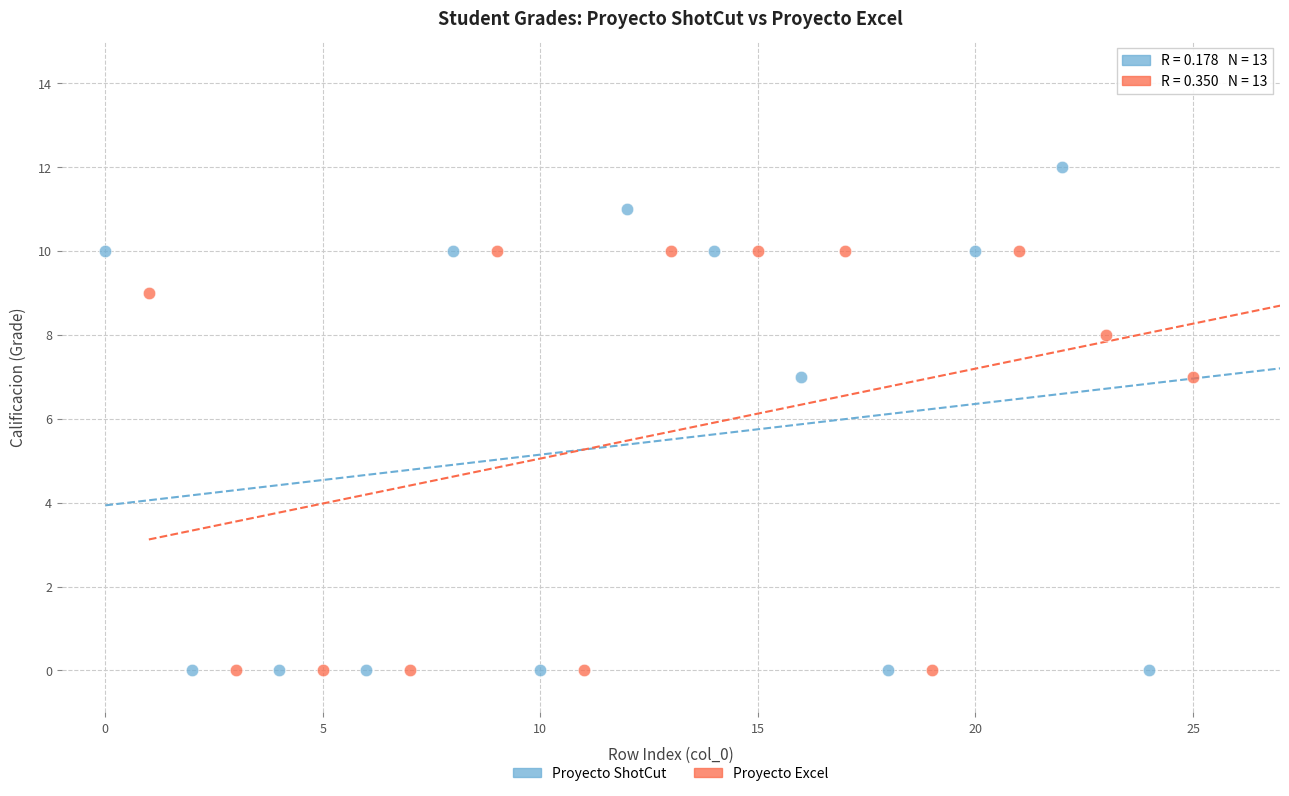

Which series reaches the maximum Y coordinate?

Proyecto ShotCut